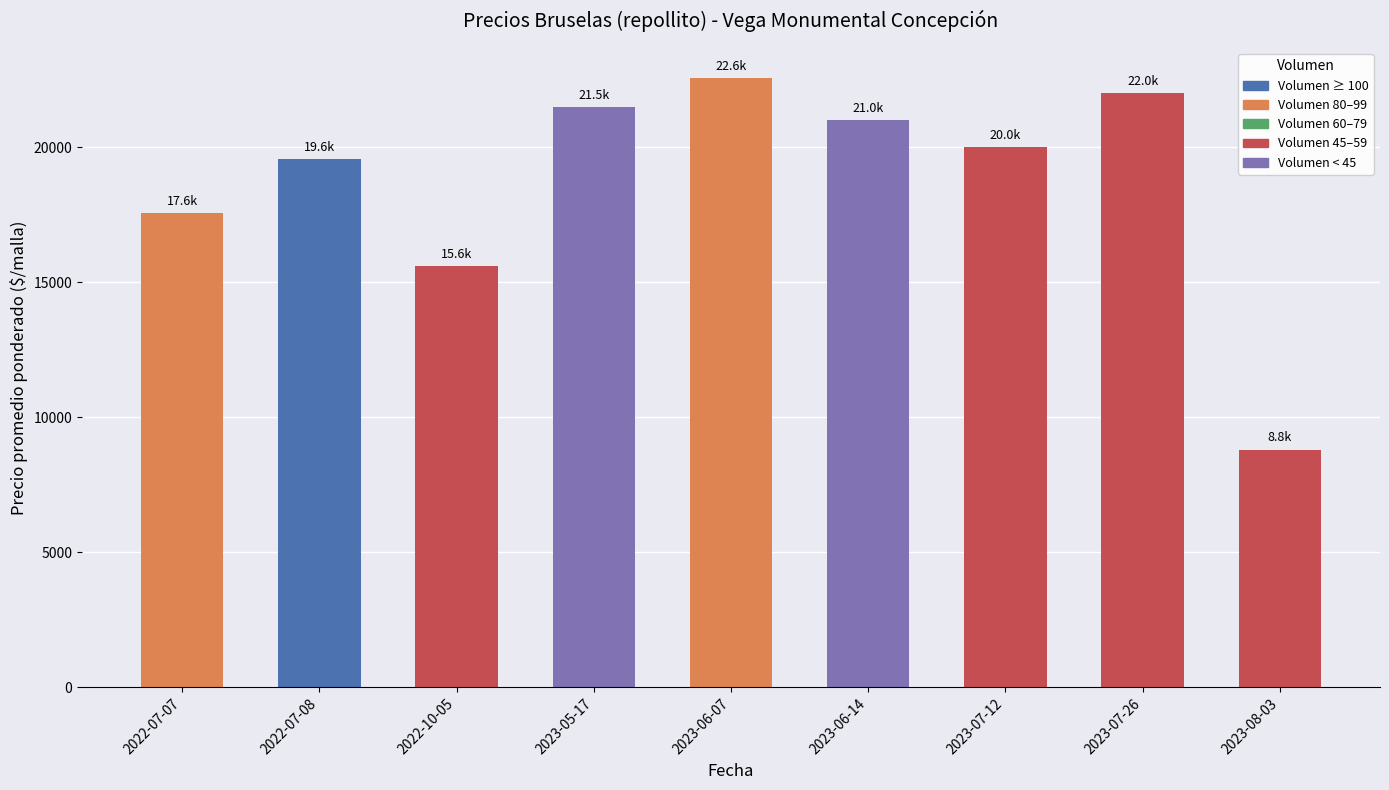

At which category does the chart reach its peak across all series?

2023-06-07